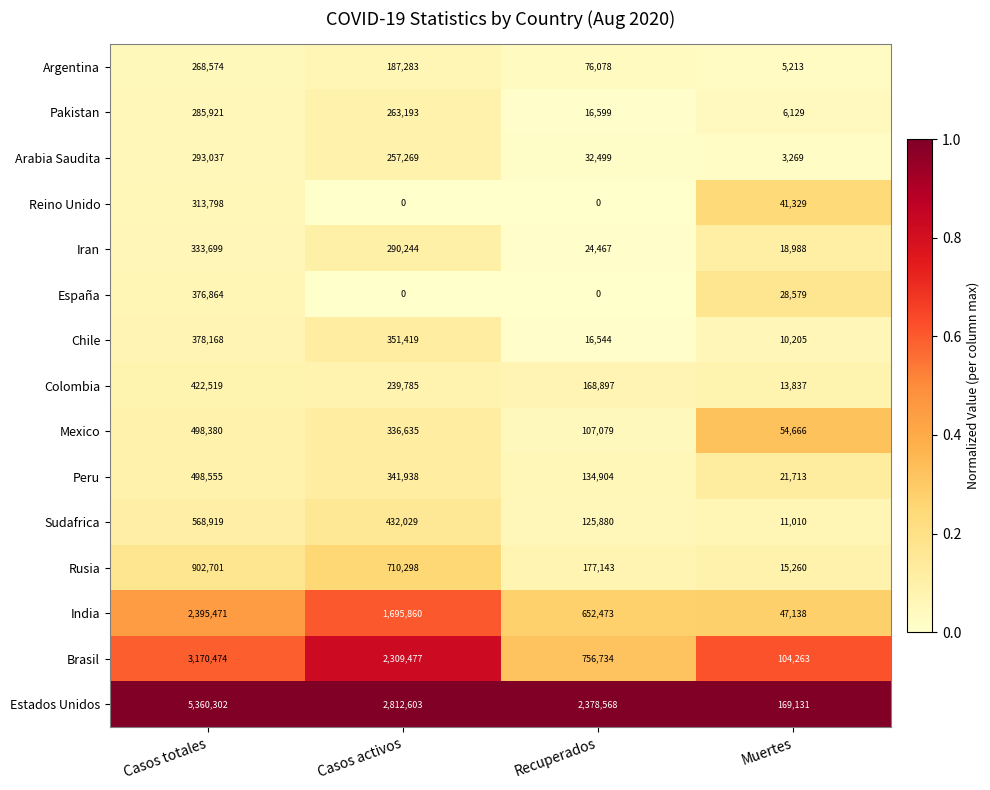

Which category has the highest value across all series?

Casos totales